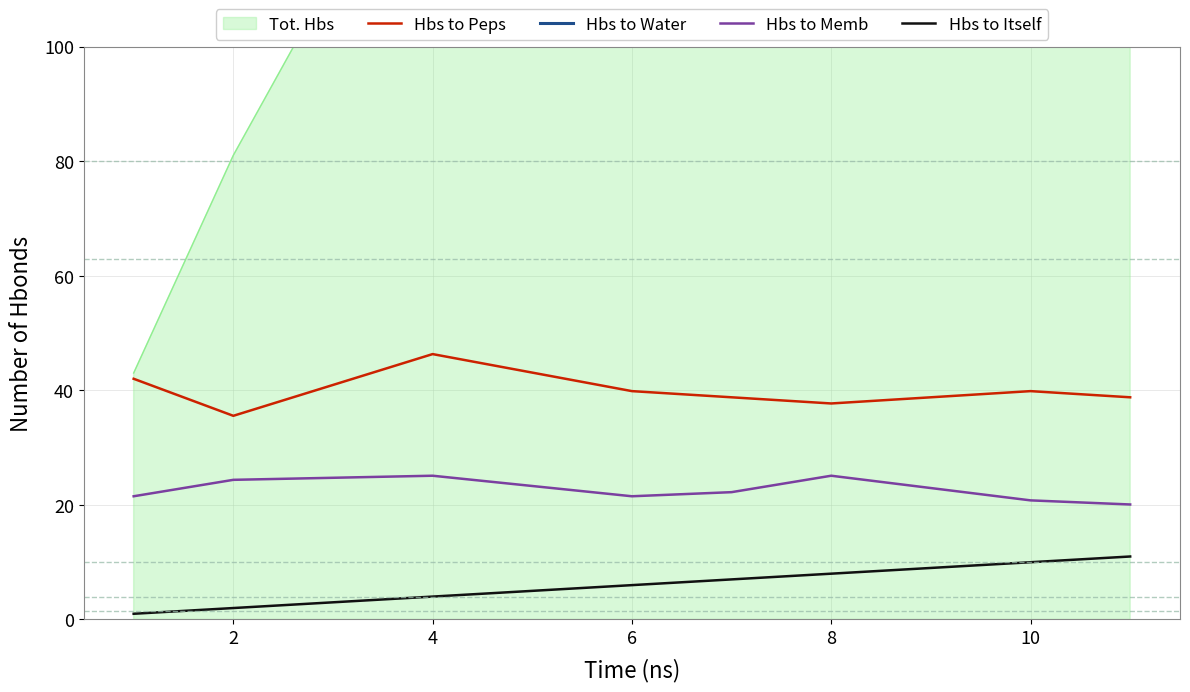

What is the maximum value for Hbs to Peps?

46.3